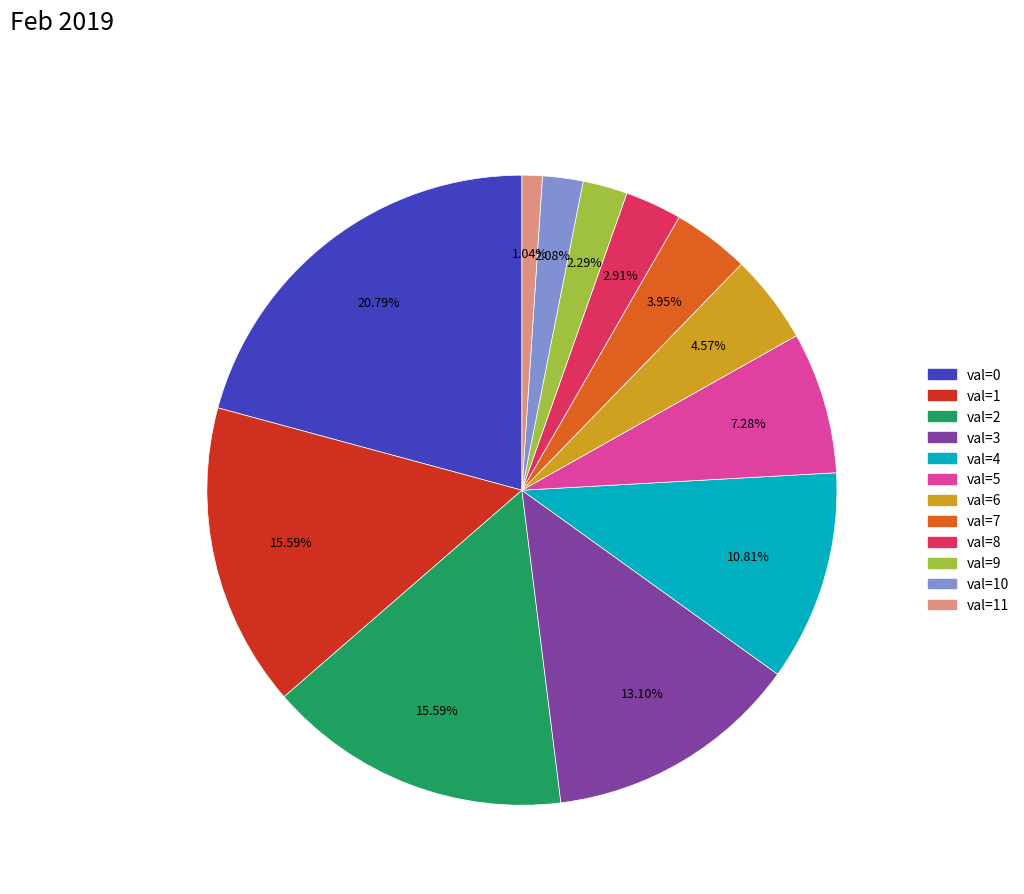

Is the sum of val=7 and val=3 greater than half?

No